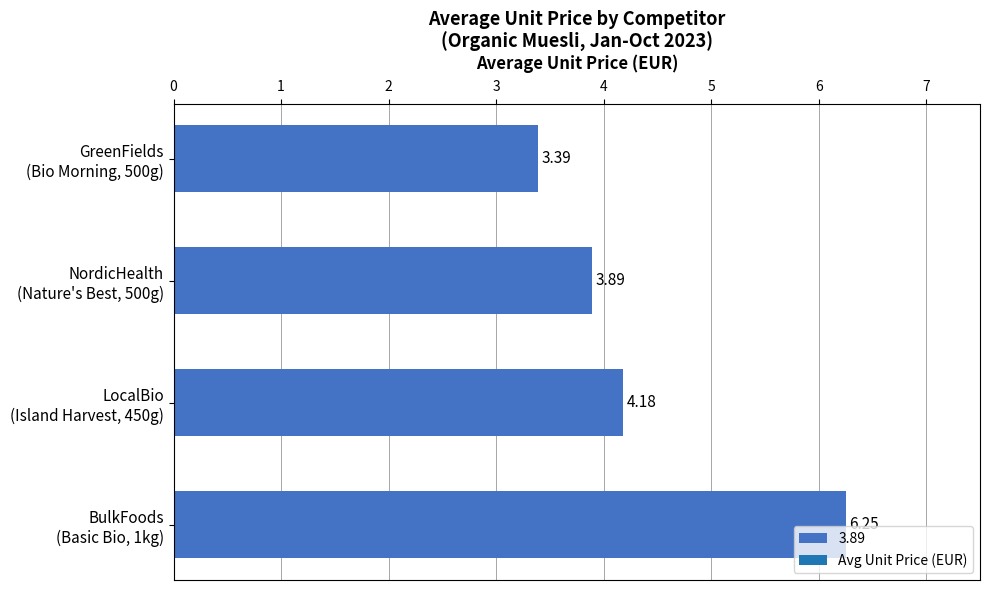

What is the sum of all values?

17.7